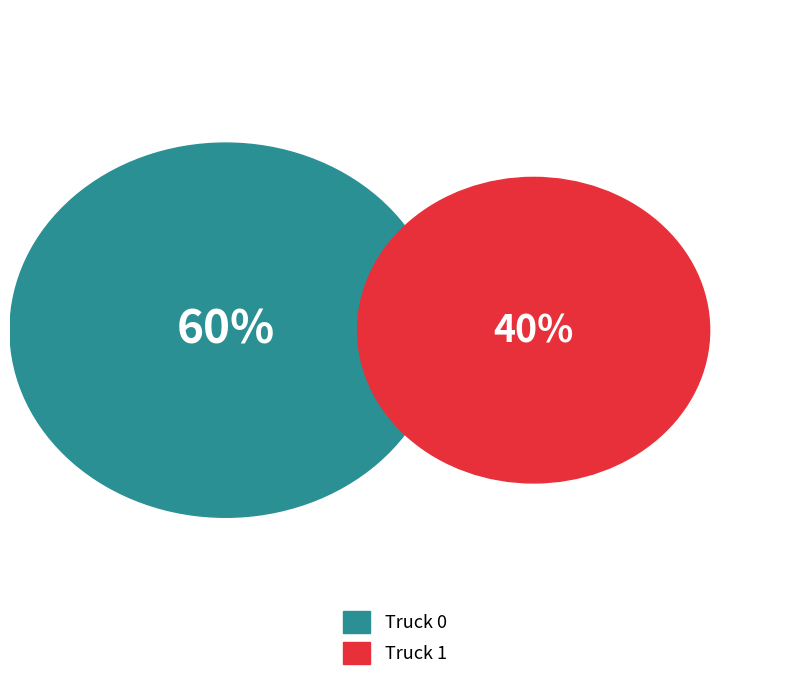

Is Truck 0 the majority of the pie?

Yes